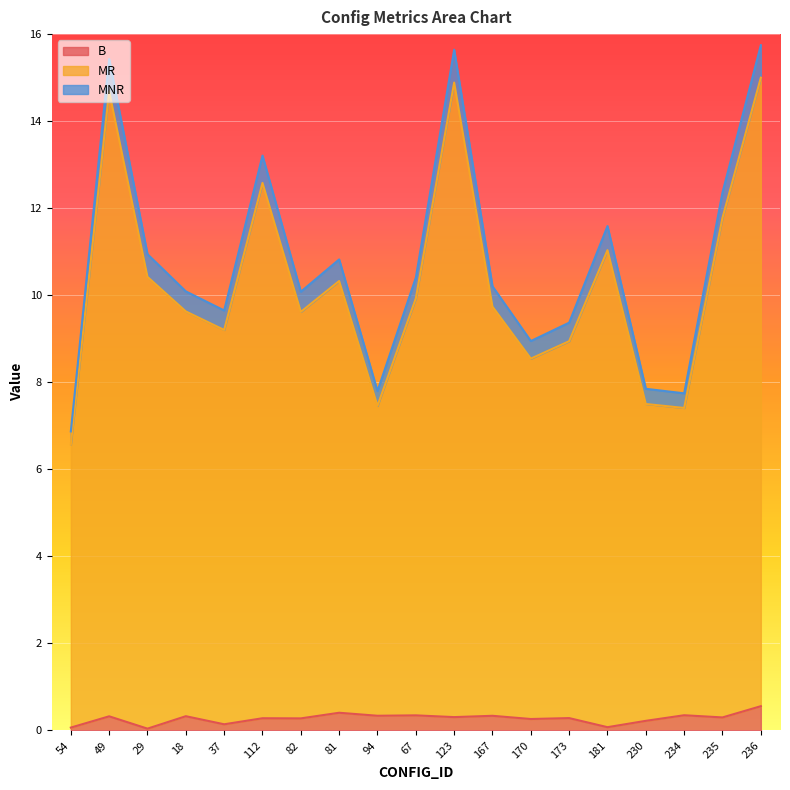

The value of MNR at 181 is 4.5. True or false?

False